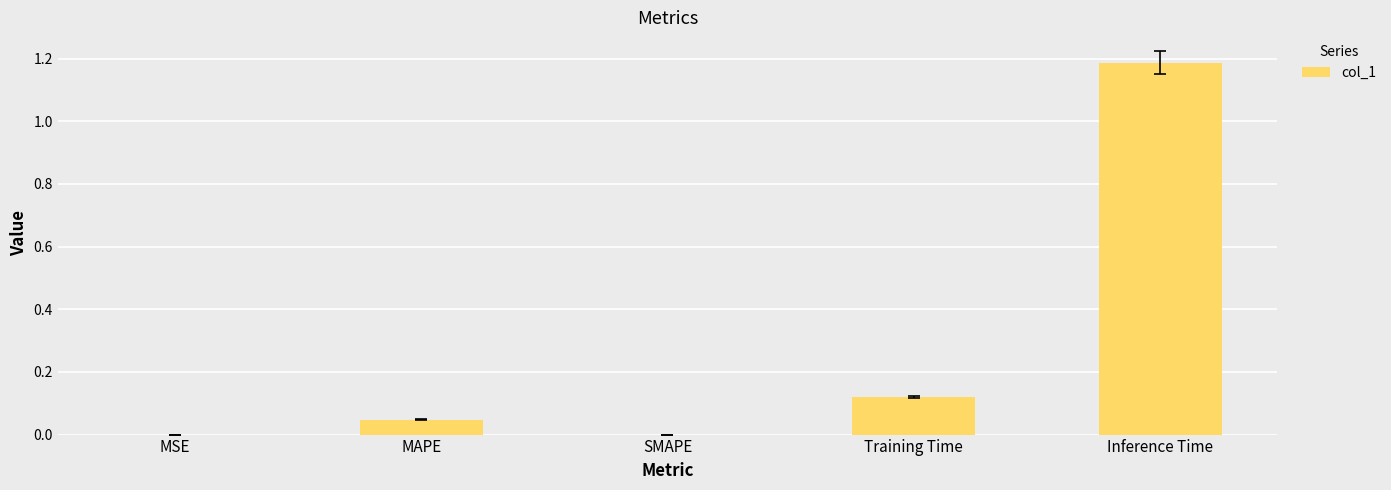

How many data points does each series have?

5